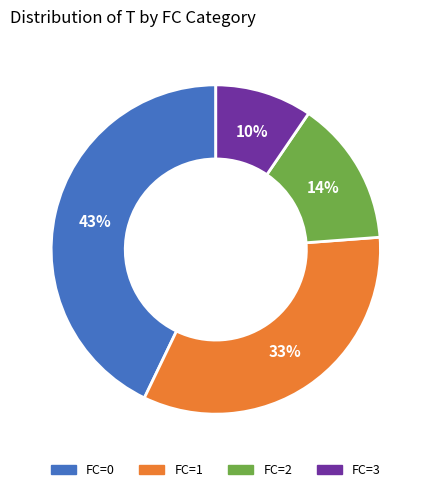

To the nearest percent, what is the difference between the largest and smallest slice percentages?

33%